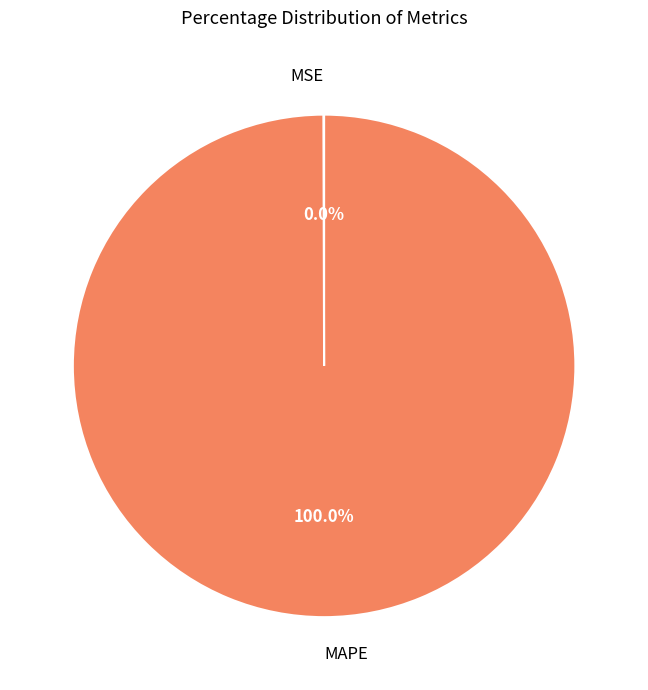

What is the largest slice in the pie chart?

MAPE